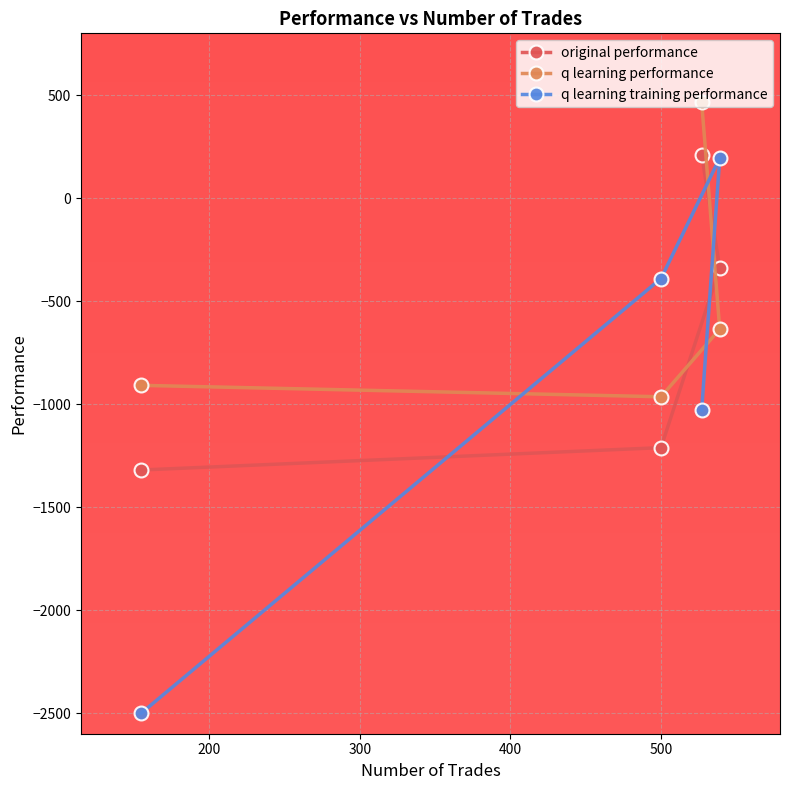

How many interior local peaks does the q learning training performance series have?

1